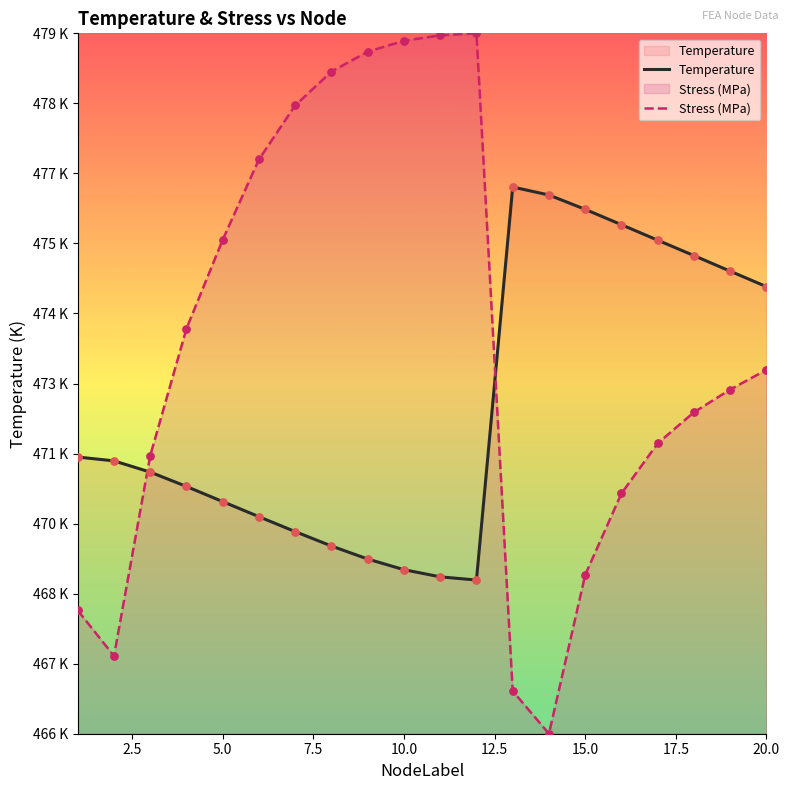

Which series has the widest spread of Y values?

Stress (MPa)